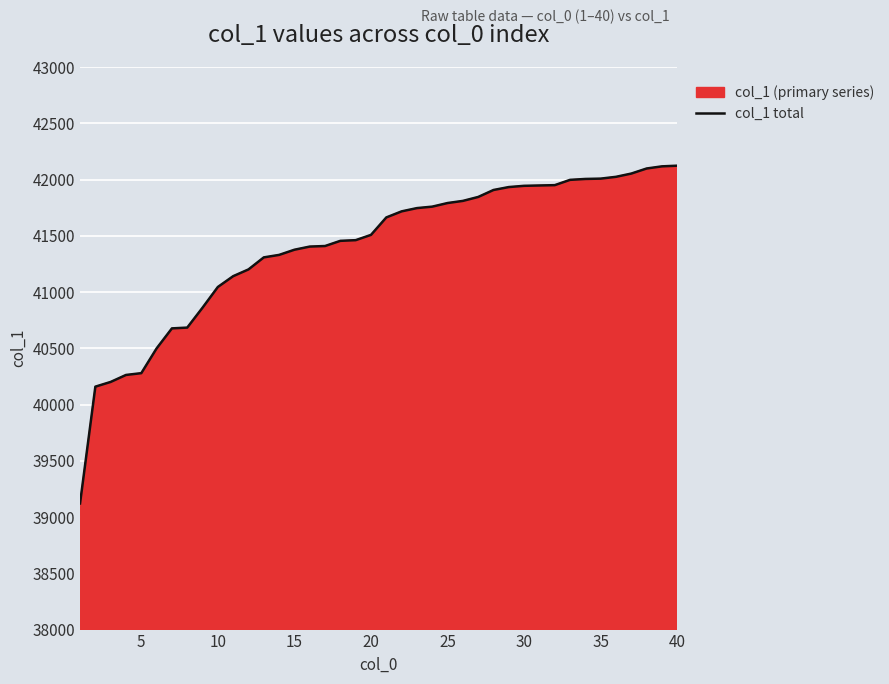

What is the difference between the maximum and second lowest values?

1964